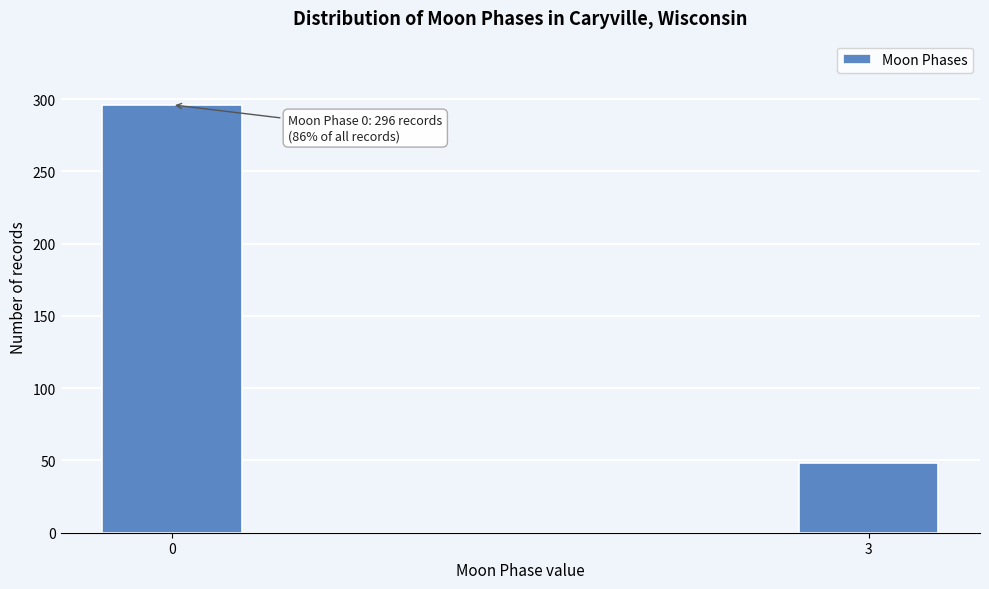

Reading left to right, extract all data points from this chart.

0=296	3=48